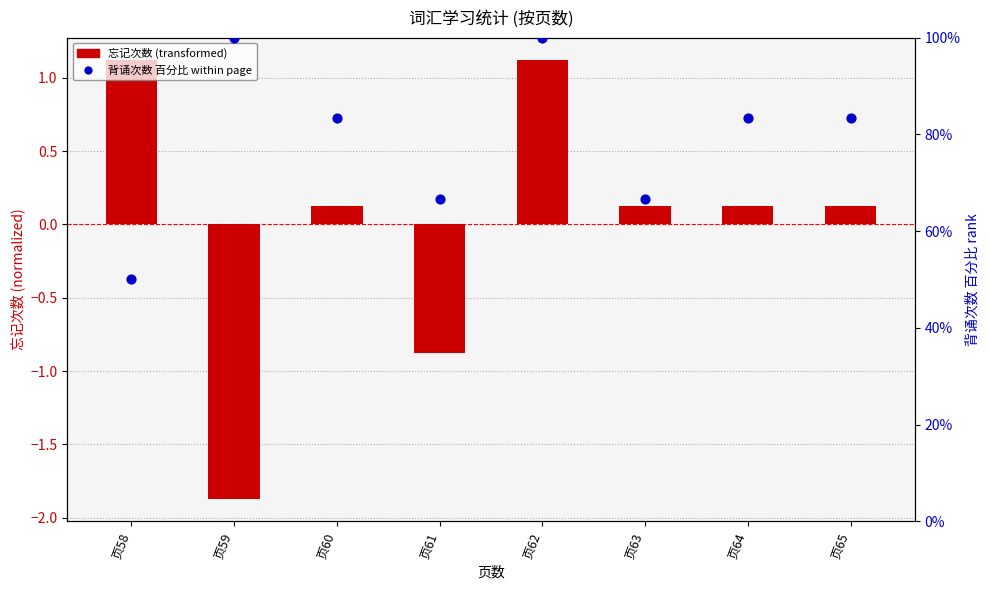

Which series contains the highest Y value?

背诵次数百分比